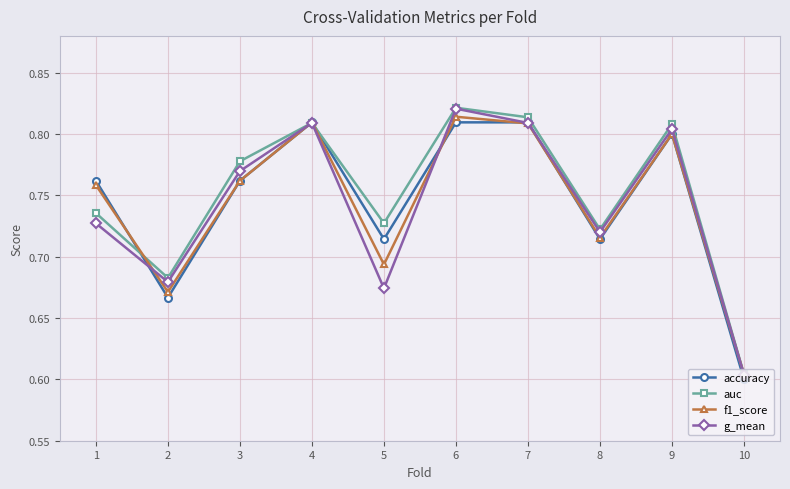

At which category is the sum across all series the highest?

6